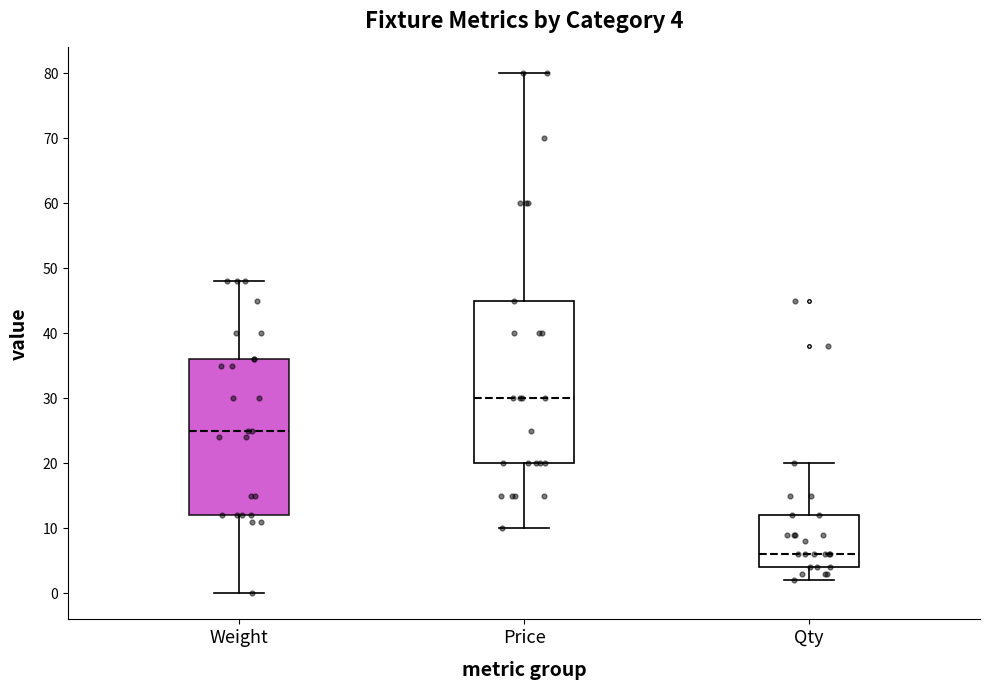

Which box's median line is the highest?

Price